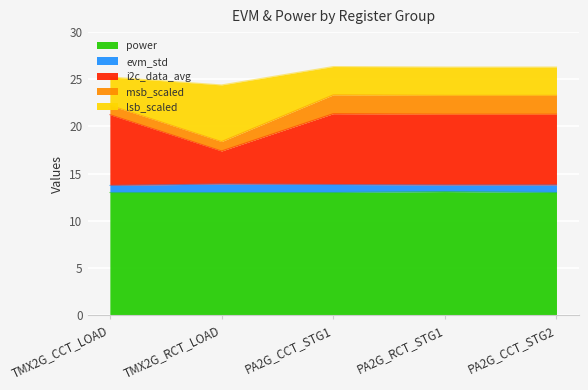

What is the greatest value displayed?

13.1